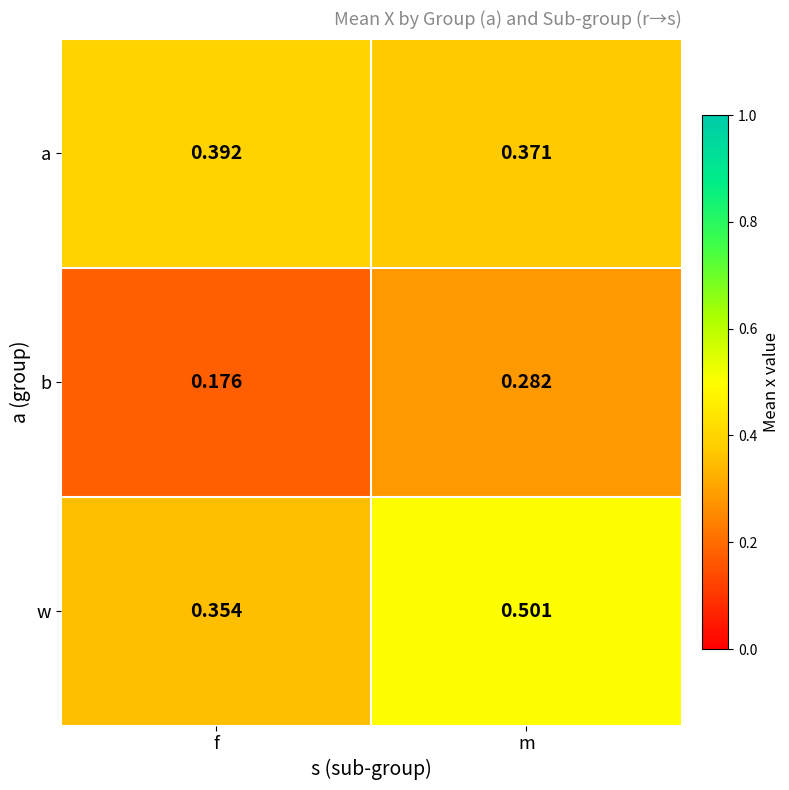

Rank the series by their average value, from lowest to highest.

b, a, w